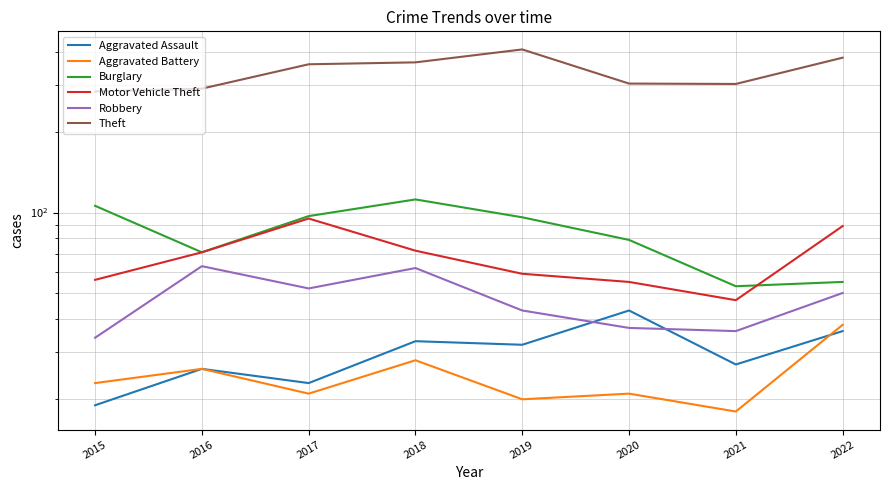

What is the sum of the Burglary values at 2017 and 2015?

203